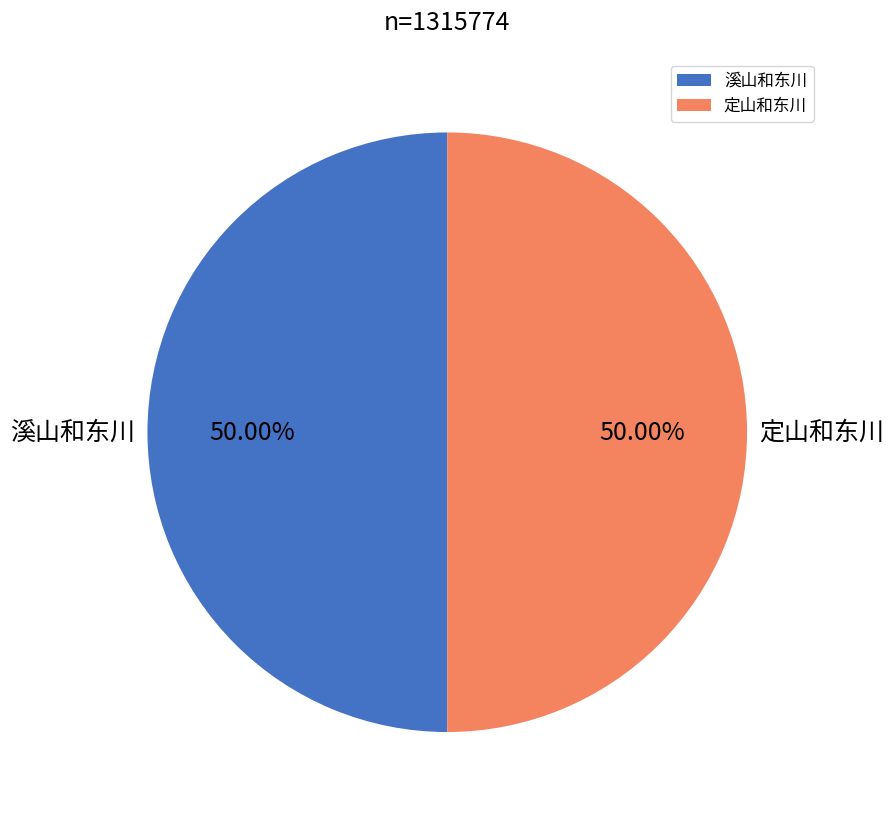

What is the ratio of the value at 定山和东川 to the value at 溪山和东川?

1.0